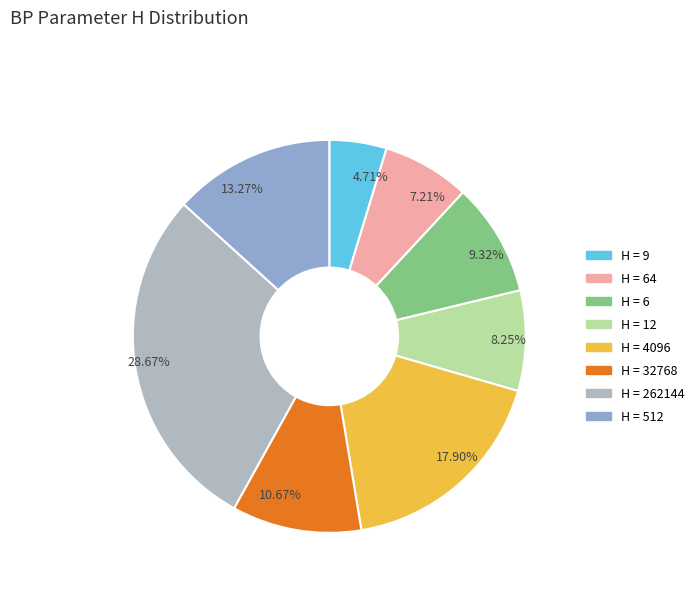

What is the largest slice in the pie chart?

262144